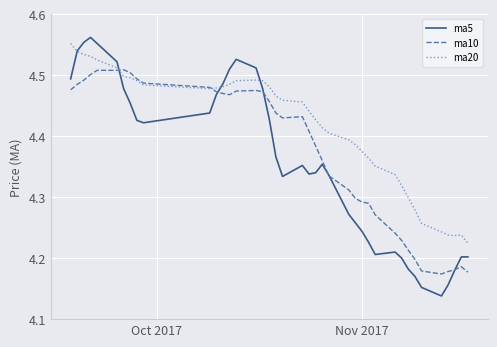

List the series in order of their overall mean, lowest first.

ma5, ma10, ma20